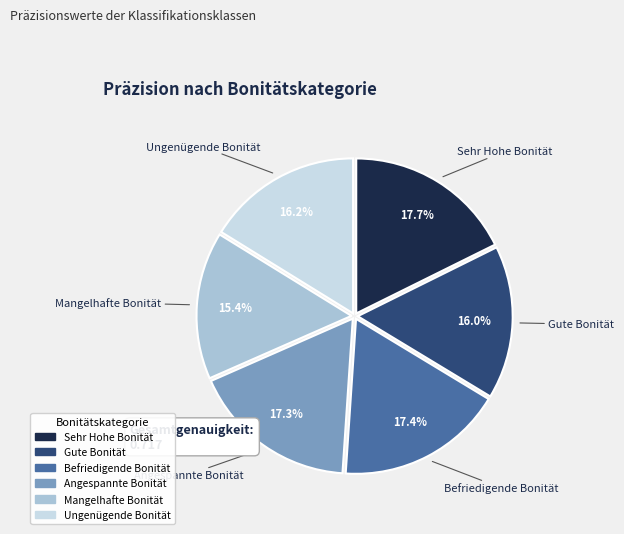

Does Sehr Hohe Bonität account for over 50% of the chart?

No